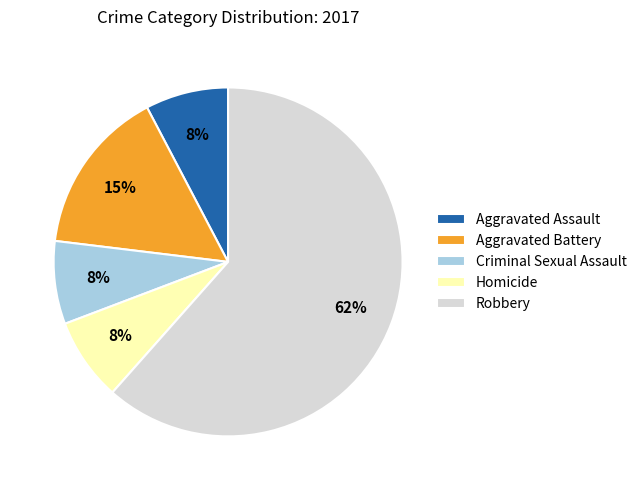

To the nearest percent, what portion does Criminal Sexual Assault represent?

8%